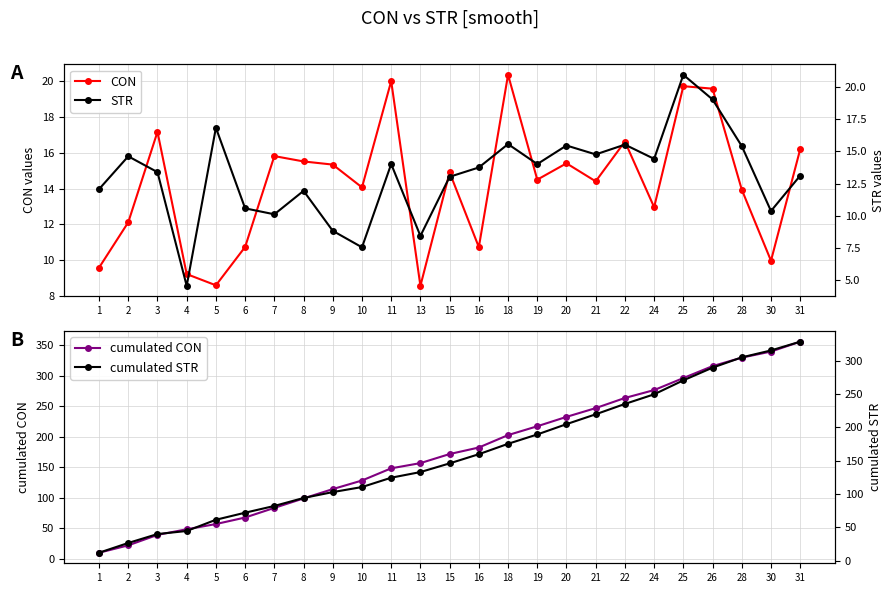

Which category has the highest value in the CON series?

18